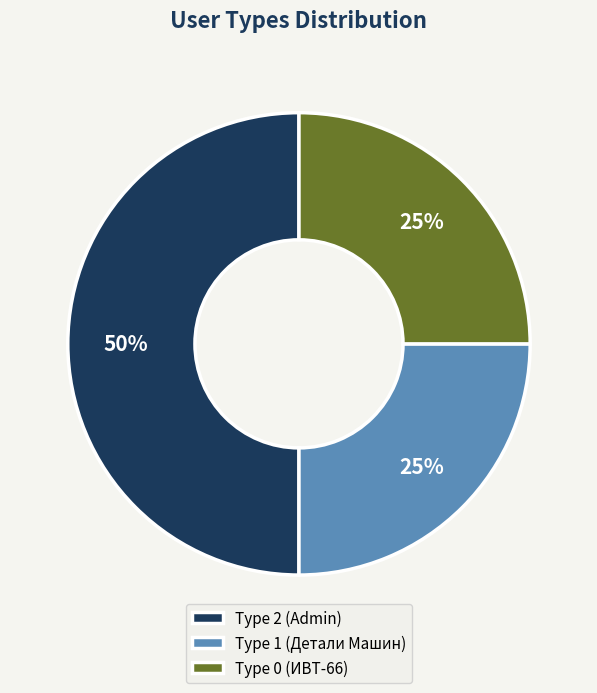

Which category has the biggest portion of the pie?

Type 2 (Admin)